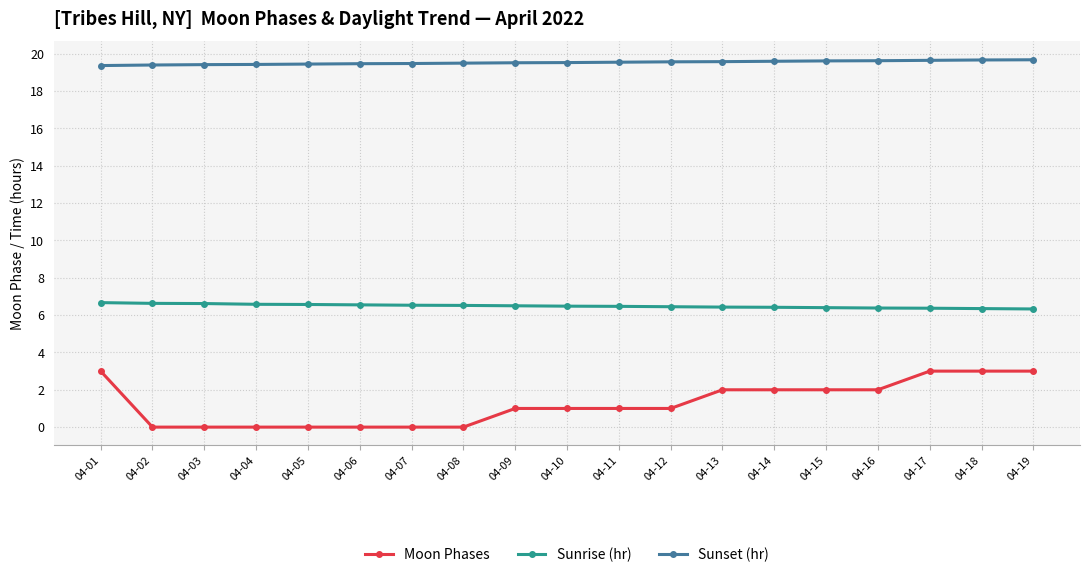

What is the difference between the second highest and minimum values in the Sunrise (hr) series?

0.3